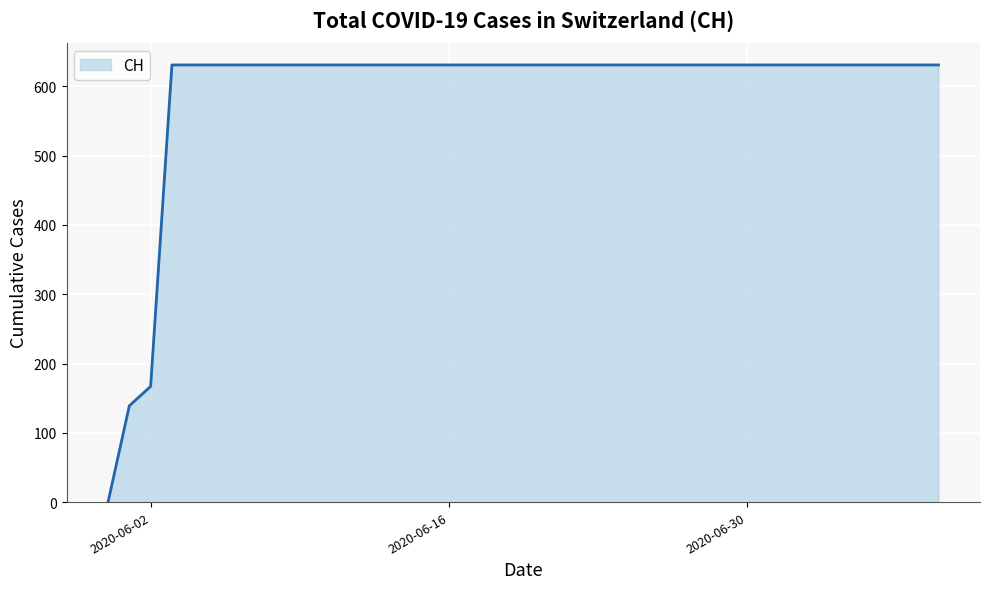

Reading left to right, transcribe all the data shown in this chart.

0	139	167	631	631	631	631	631	631	631	631	631	631	631	631	631	631	631	631	631	631	631	631	631	631	631	631	631	631	631	631	631	631	631	631	631	631	631	631	631